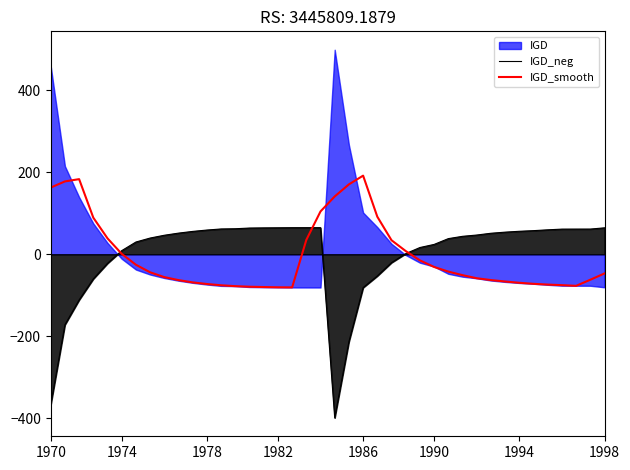

How many values in the IGD_smooth series are below -46?

21